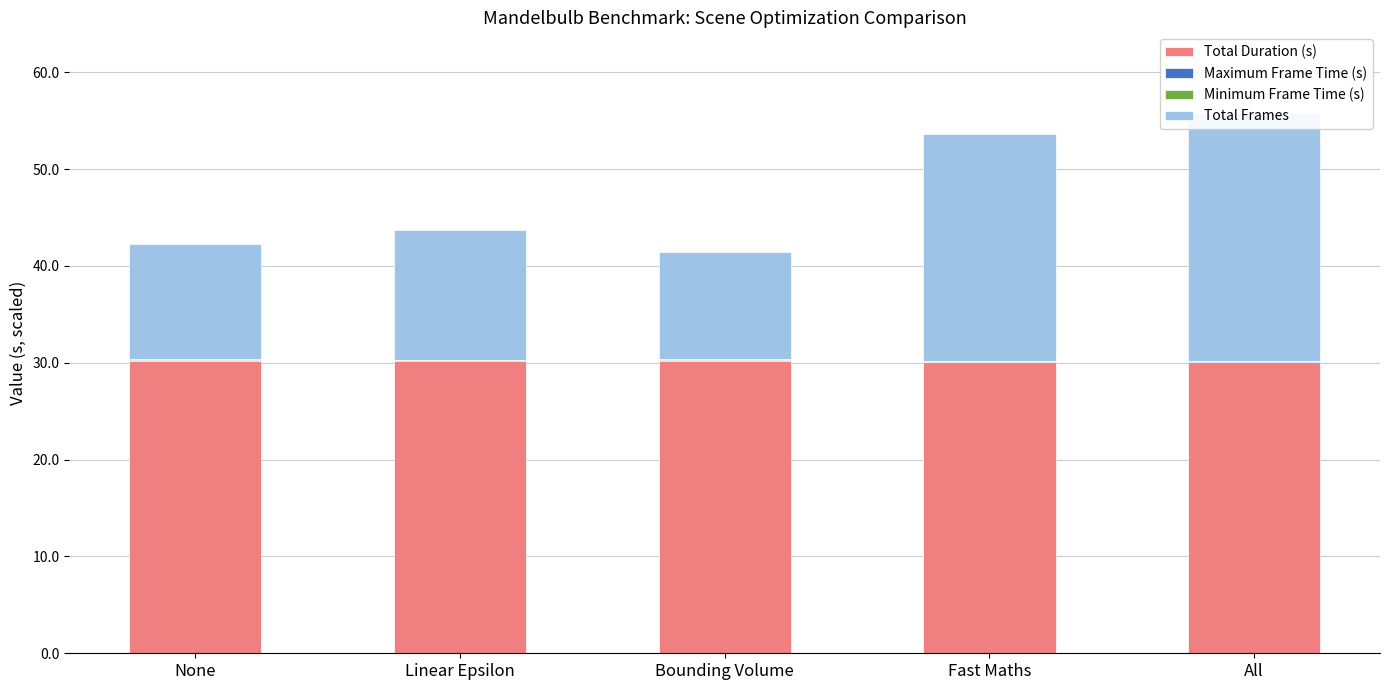

How many bars are there in total?

20